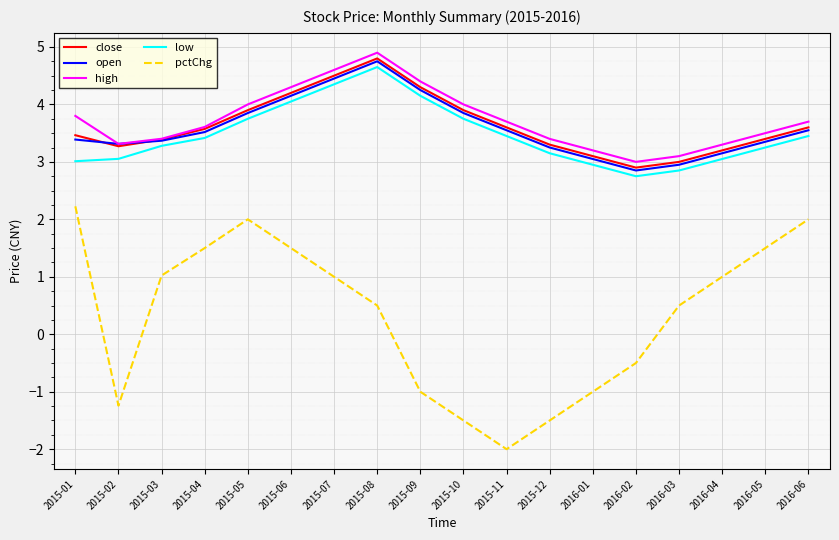

What is the maximum value for pctChg?

2.2